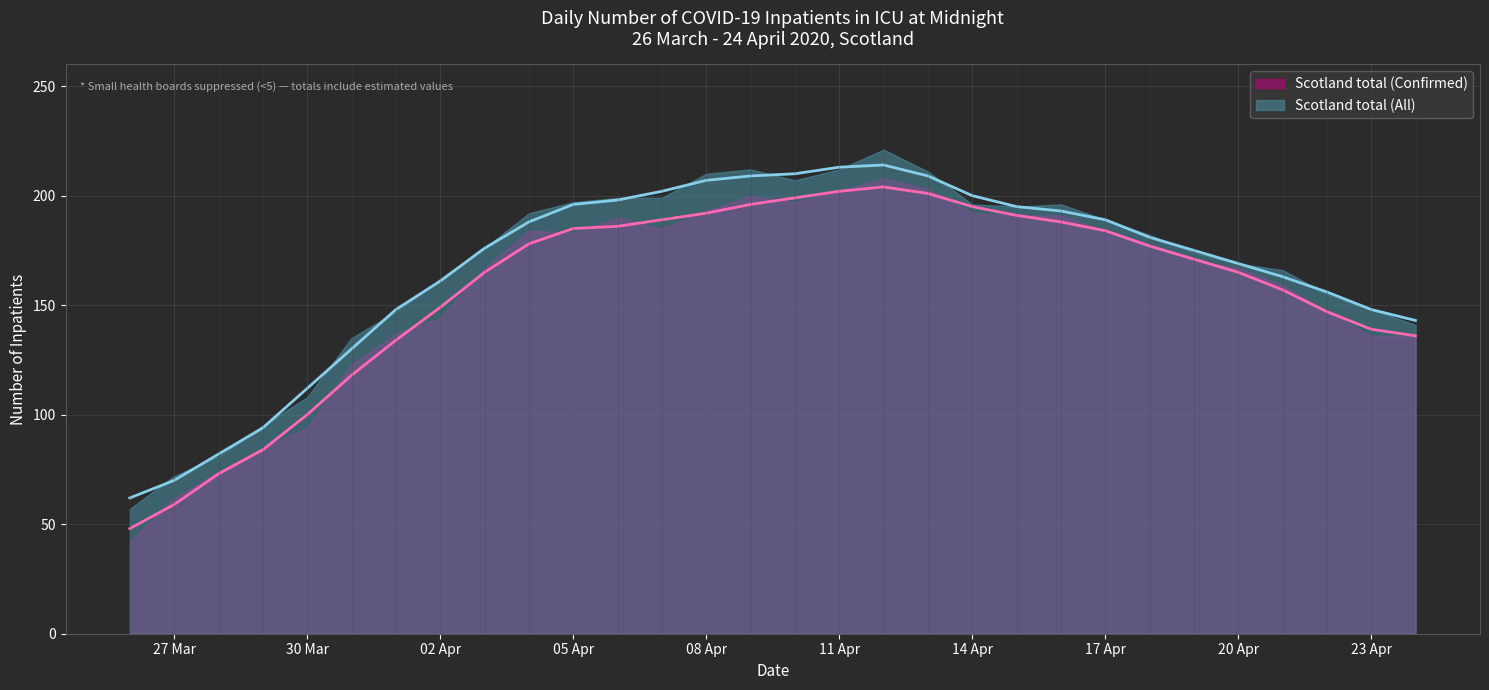

True or false: Scotland total (All) has more than 1 interior local peaks.

False